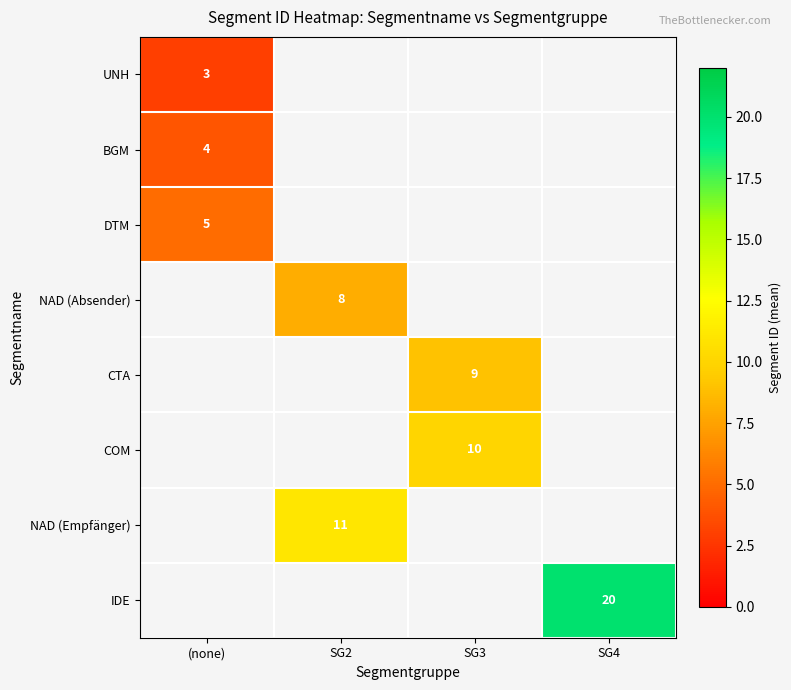

True or false: COM has a value of 4.1 at SG3.

False